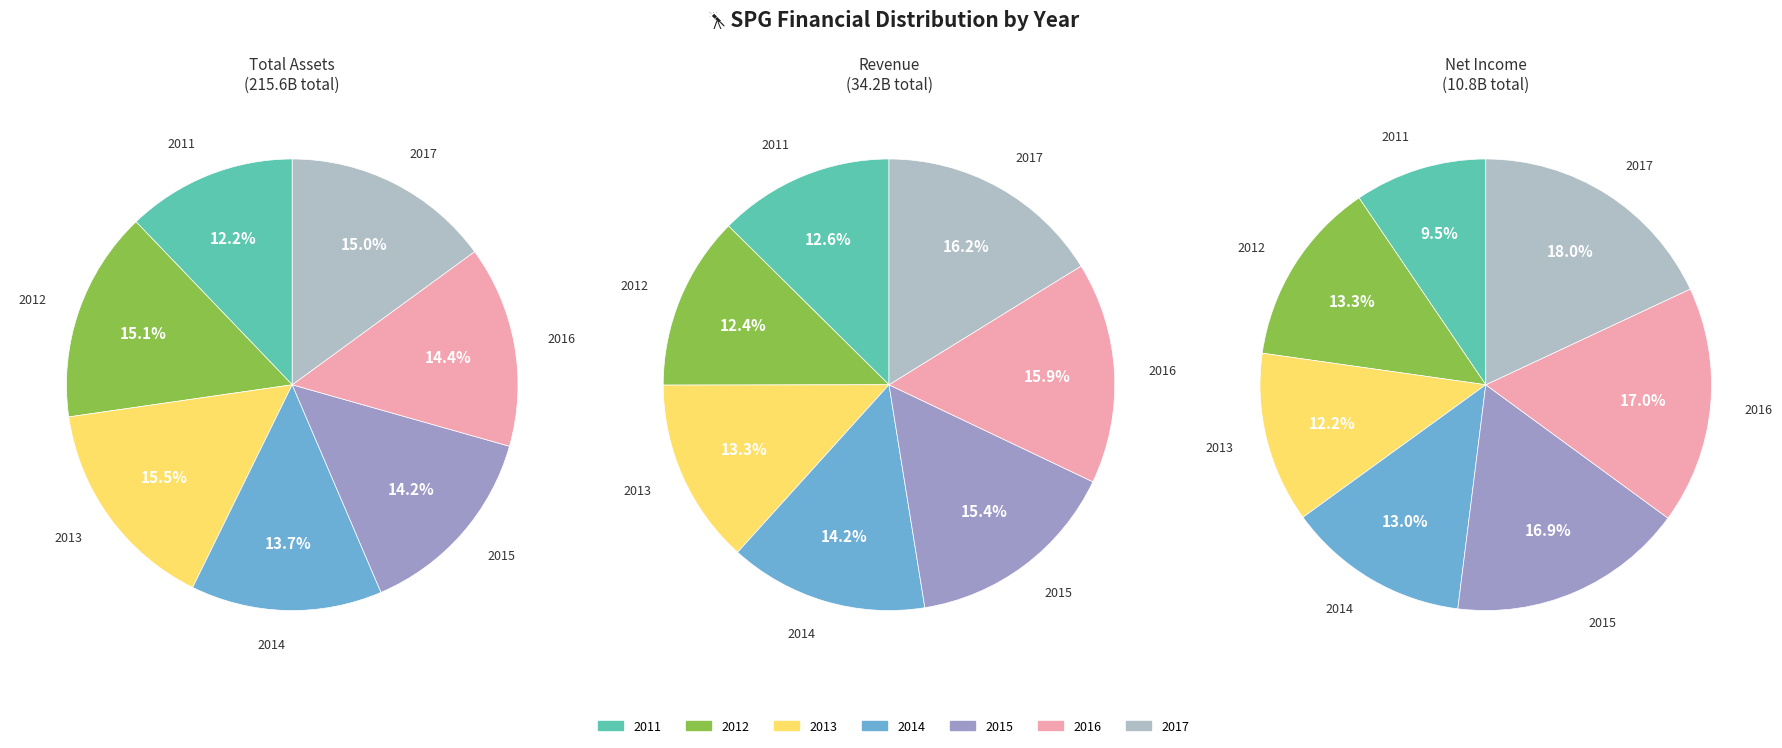

How many slices are in this pie chart?

7